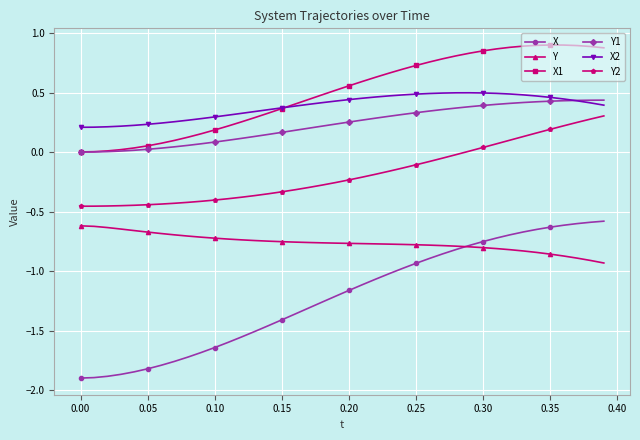

True or false: X2 and X intersect in this chart.

False